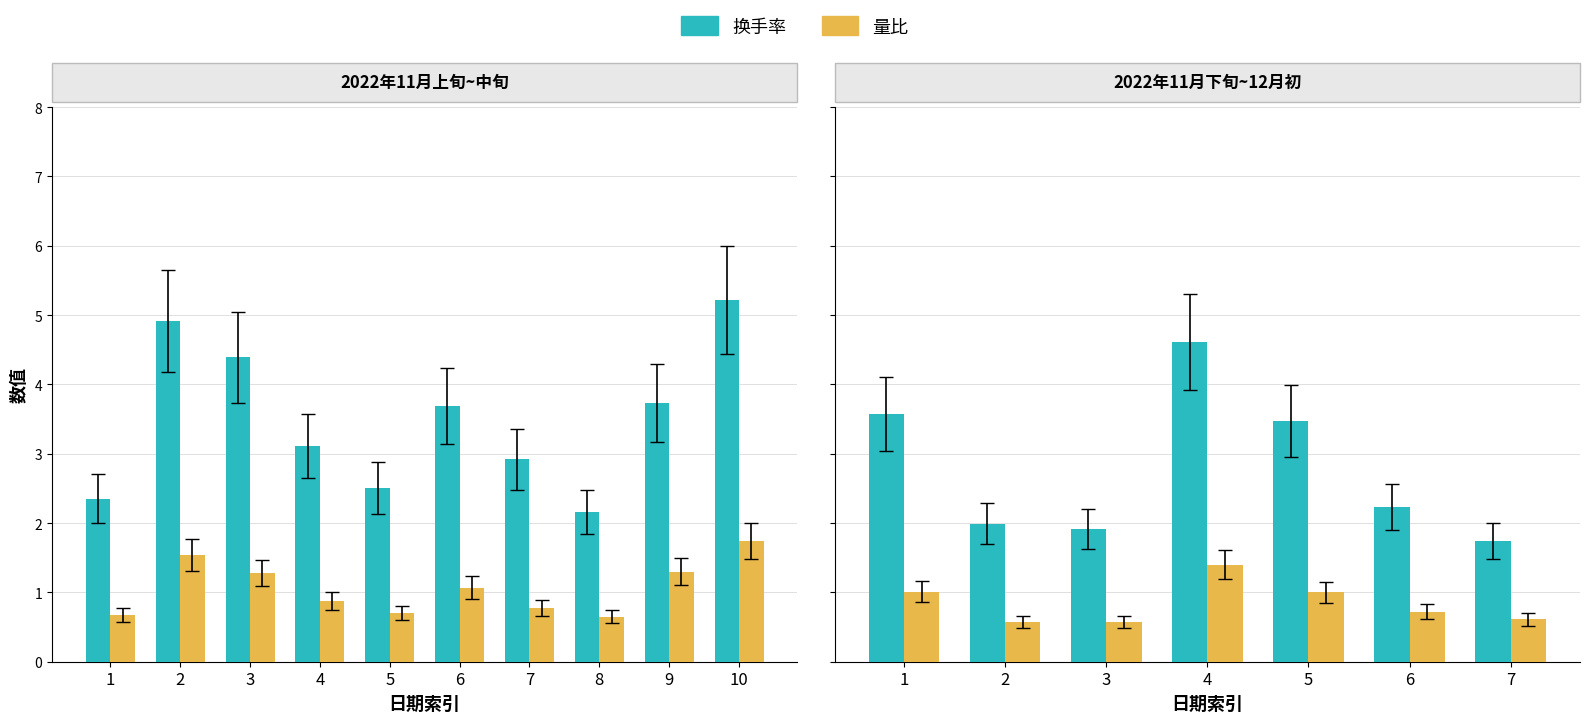

What is the difference between the 量比 values at 6 and 1?

0.3